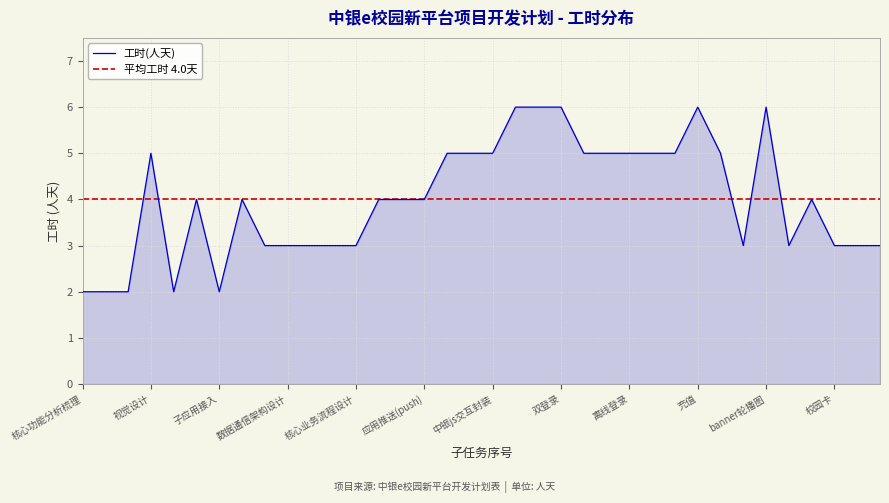

Reading left to right, extract all data points from this chart.

2	2	2	5	2	4	2	4	3	3	3	3	3	4	4	4	5	5	5	6	6	6	5	5	5	5	5	6	5	3	6	3	4	3	3	3